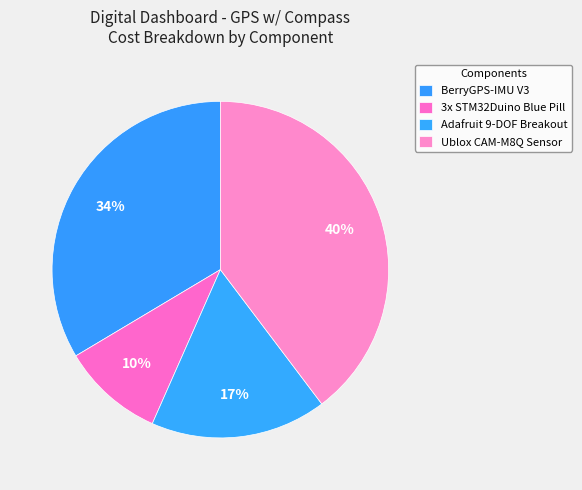

Which category has the biggest portion of the pie?

Ublox CAM-M8Q Sensor